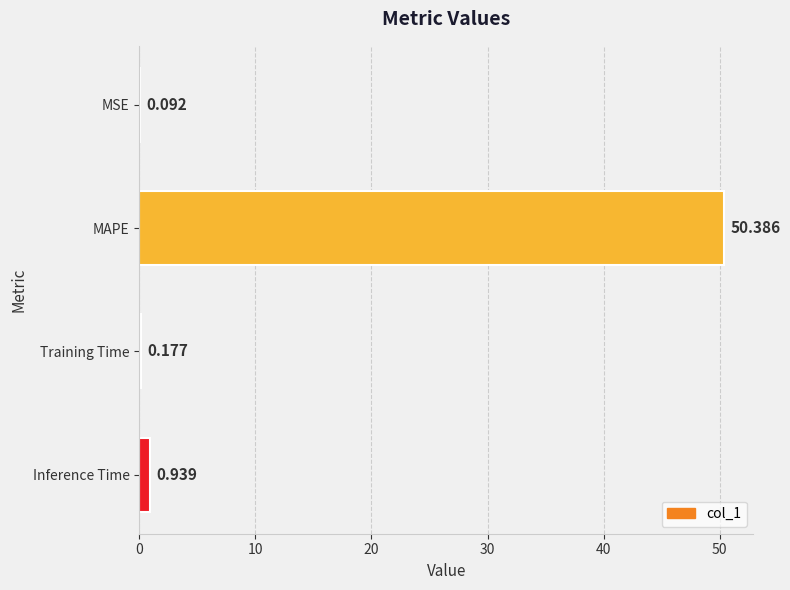

Which has a higher value, MSE or MAPE?

MAPE